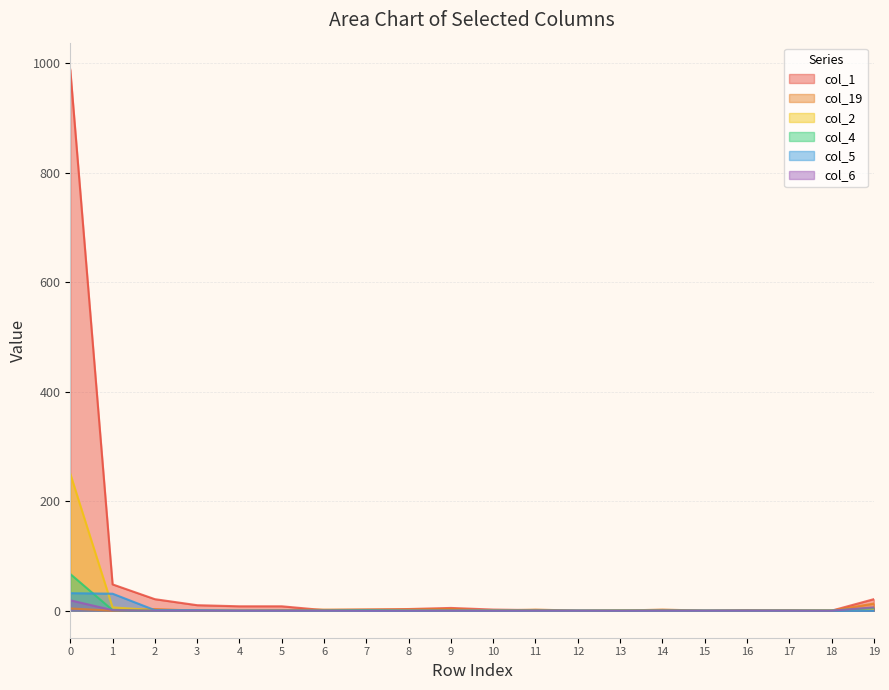

True or false: col_2 has a value of 0 at 7.

False